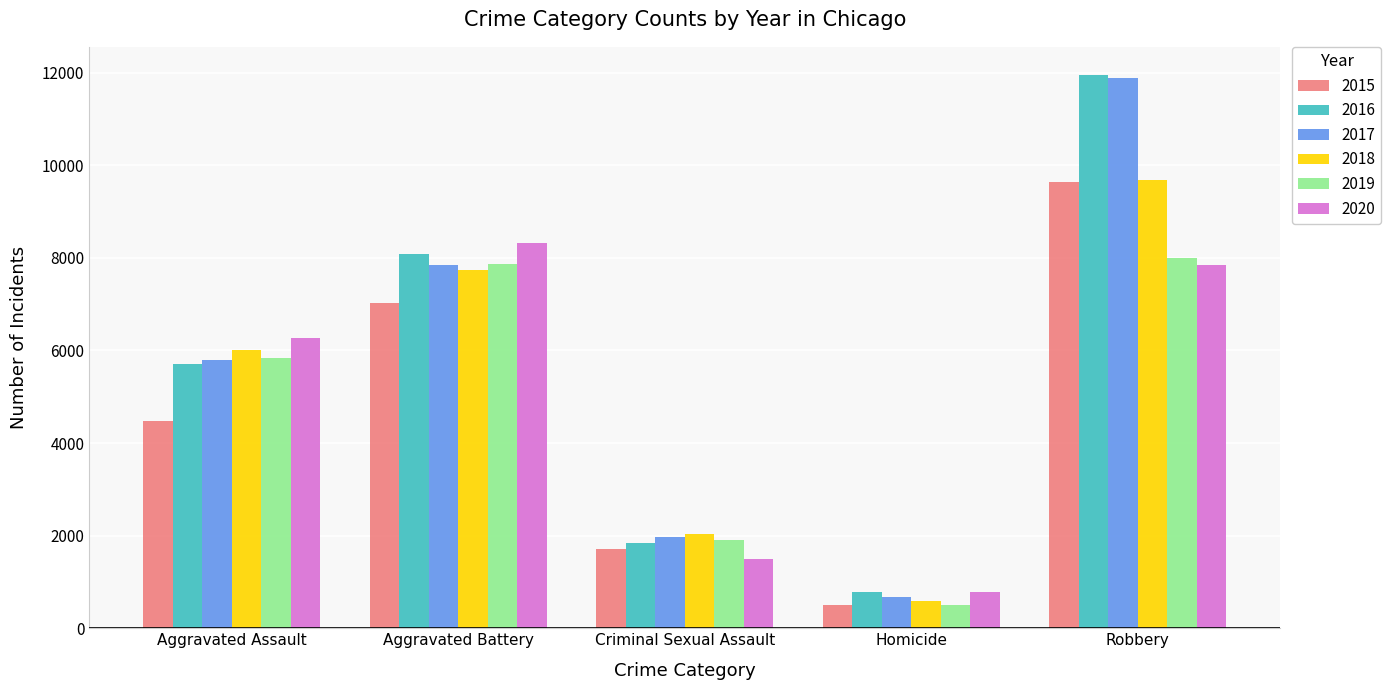

Reading right to left, what are all the values shown in this chart?

2015: 9638	496	1703	7019	4480
2016: 11960	786	1850	8086	5713
2017: 11880	672	1976	7845	5793
2018: 9681	588	2033	7735	6002
2019: 7995	499	1911	7858	5841
2020: 7855	787	1487	8320	6265